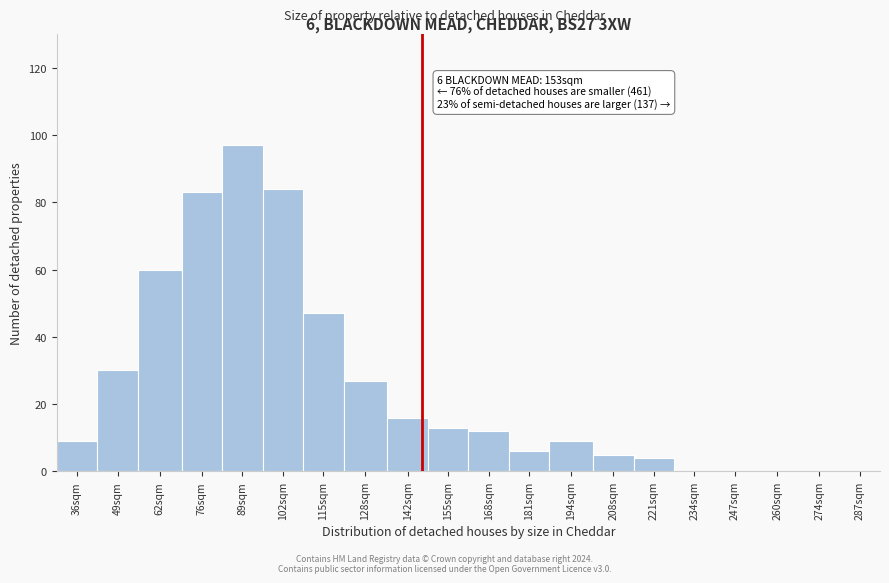

Reading right to left, extract all data points from this chart.

287sqm=0	274sqm=0	260sqm=0	247sqm=0	234sqm=0	221sqm=4	208sqm=5	194sqm=9	181sqm=6	168sqm=12	155sqm=13	142sqm=16	128sqm=27	115sqm=47	102sqm=84	89sqm=97	76sqm=83	62sqm=60	49sqm=30	36sqm=9